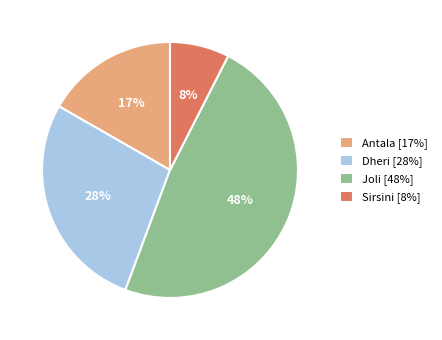

Does any single category account for the majority?

No